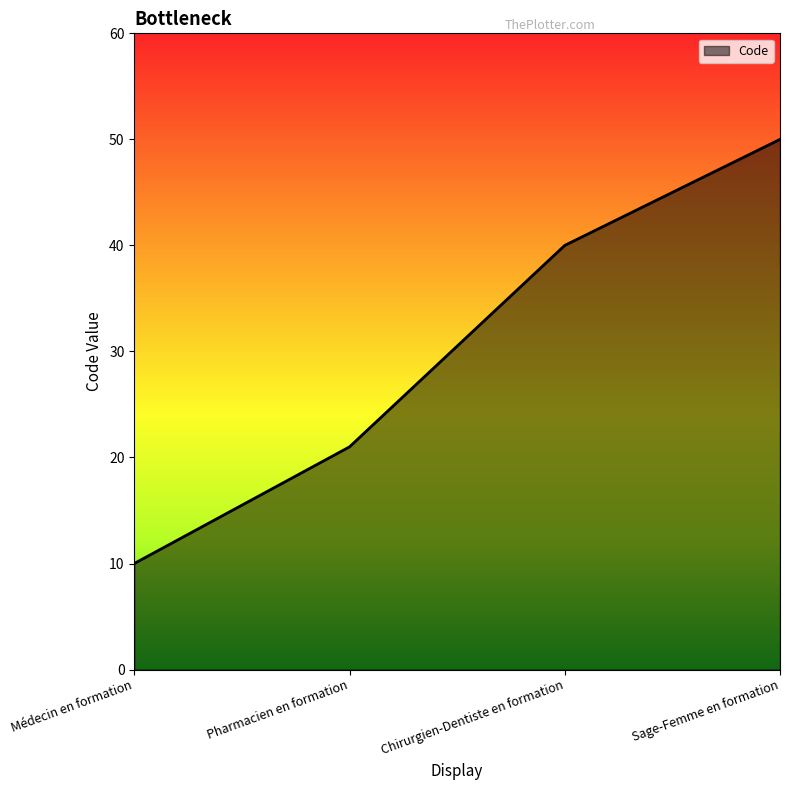

The chart shows a value of 21 at Pharmacien en formation. True or false?

True